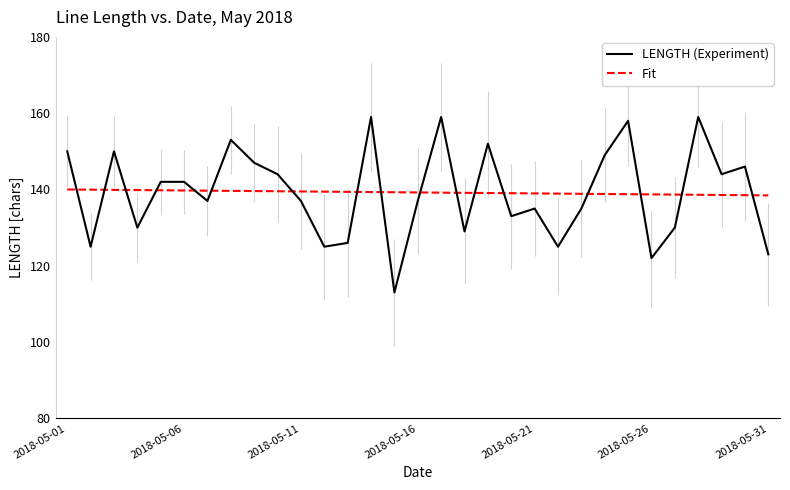

The value of Fit at 2018-05-11 is 139.5. True or false?

True